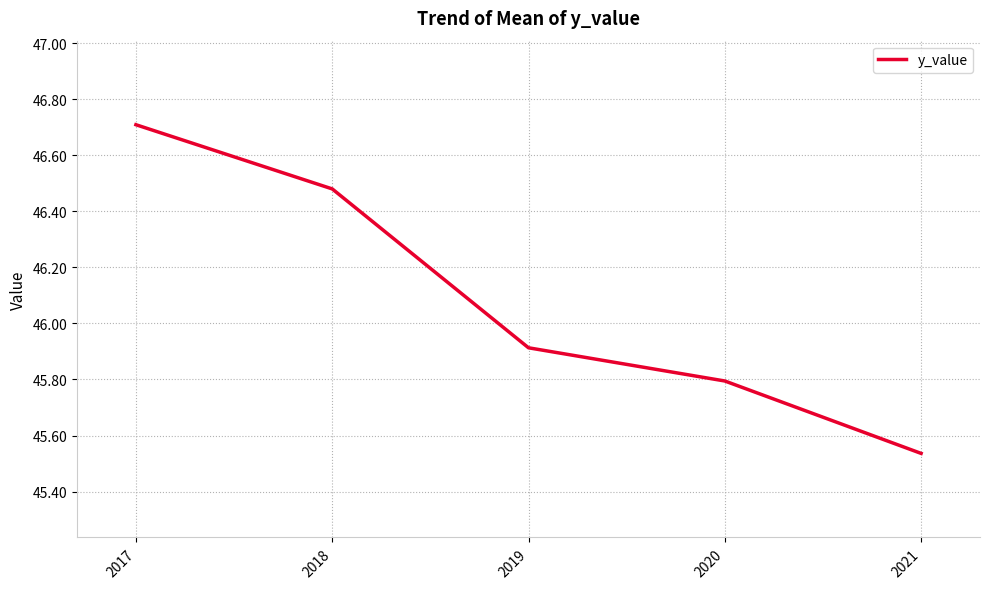

Between 2018 and 2019, which is larger?

2018